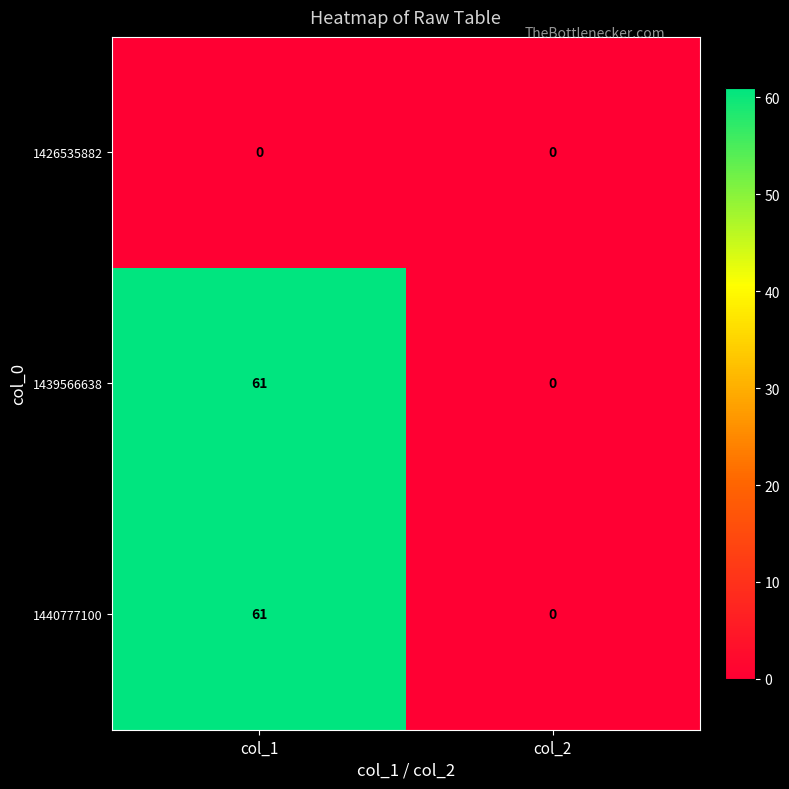

List the labels in order of 1440777100 value, smallest first.

col_2, col_1